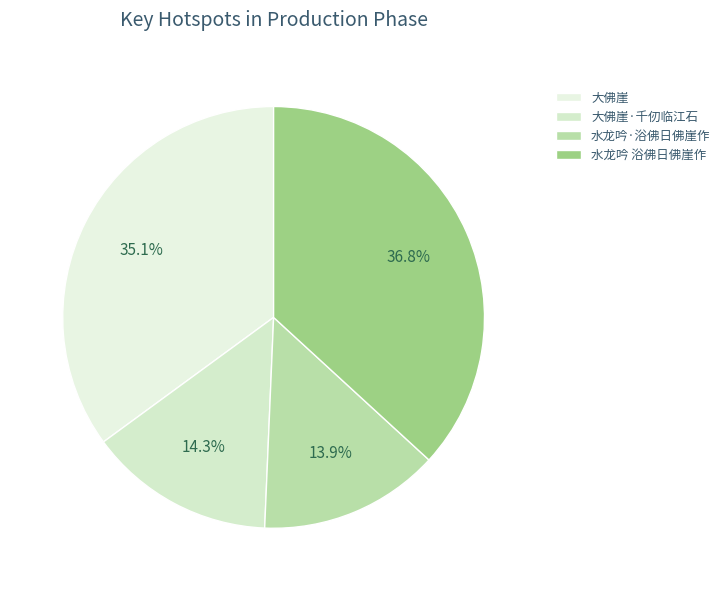

What is the largest slice in the pie chart?

水龙吟 浴佛日佛崖作